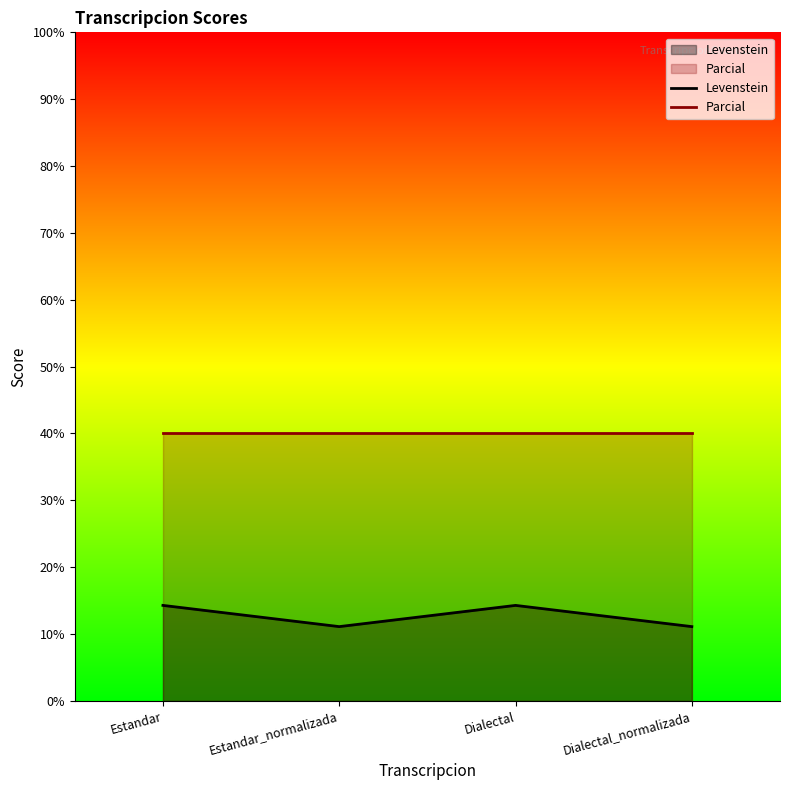

At which label is Levenstein closest to 12?

Estandar_normalizada